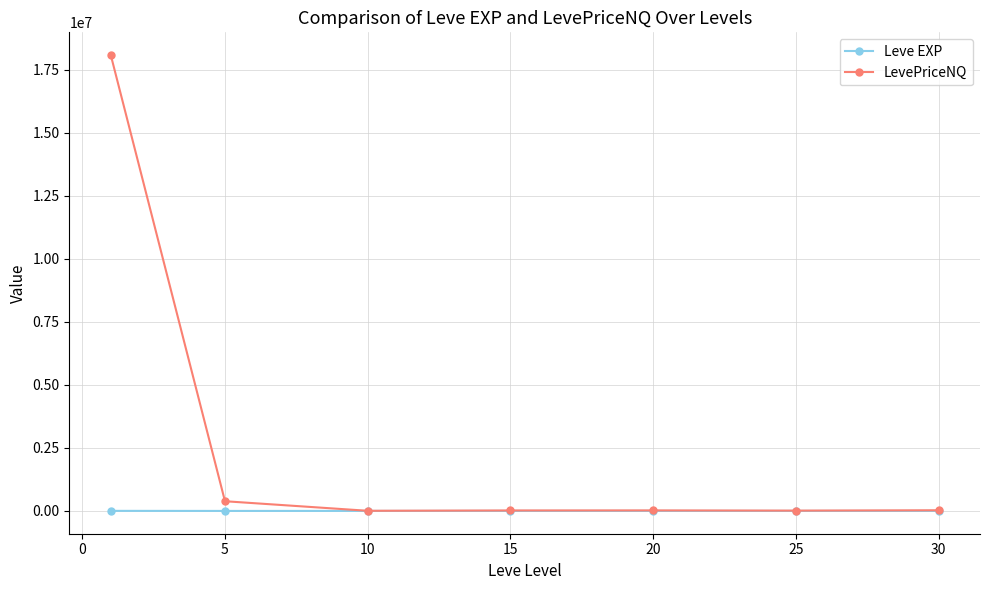

Which series has the widest spread of values?

LevePriceNQ